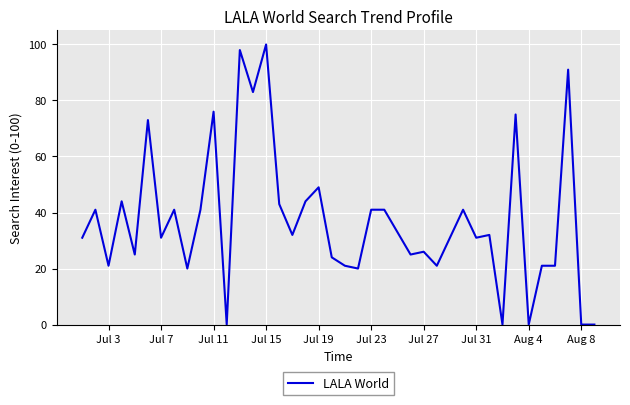

What is the difference between the maximum and minimum values?

100